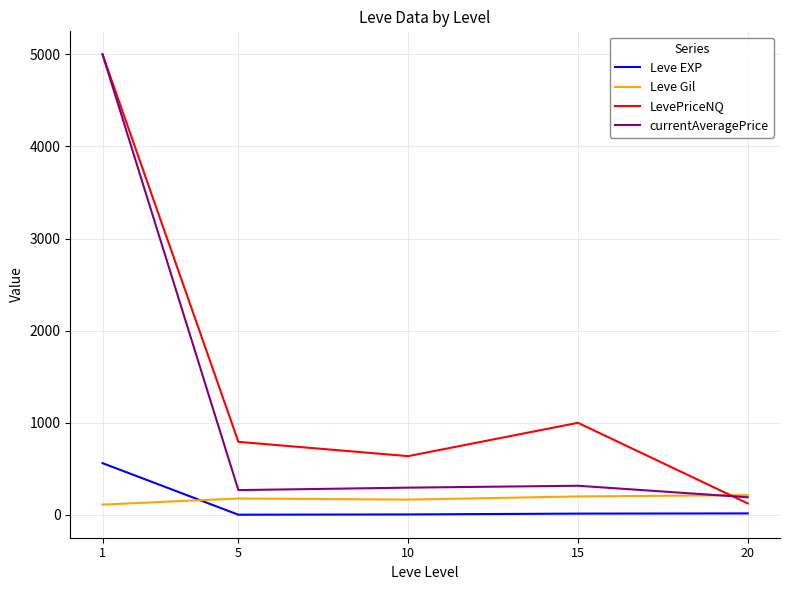

How many times do Leve Gil and currentAveragePrice cross each other?

1